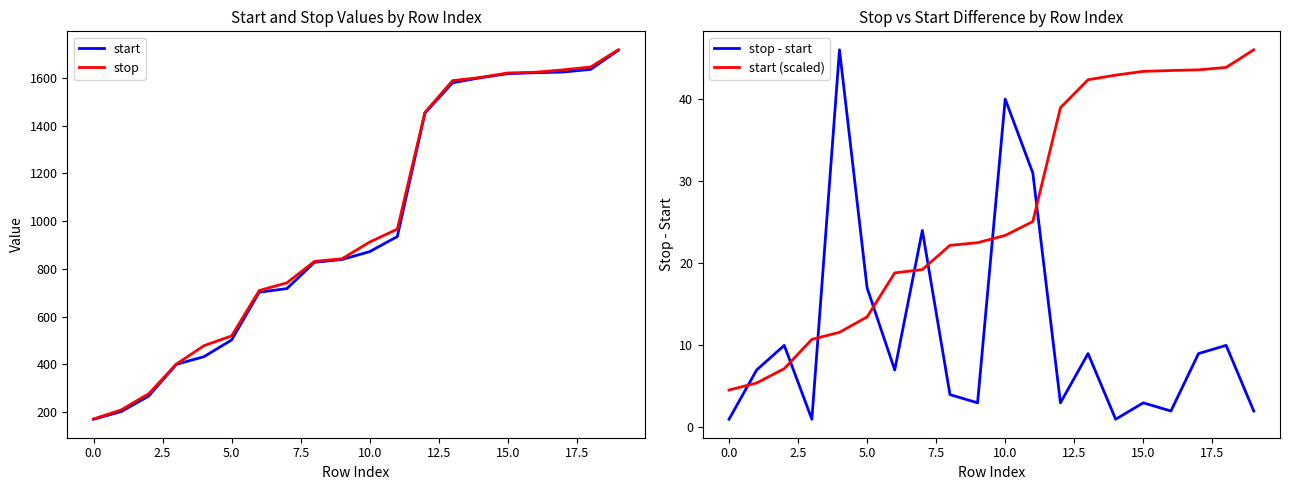

At 12, list the series in order from largest to smallest.

stop, start, start (scaled), stop - start